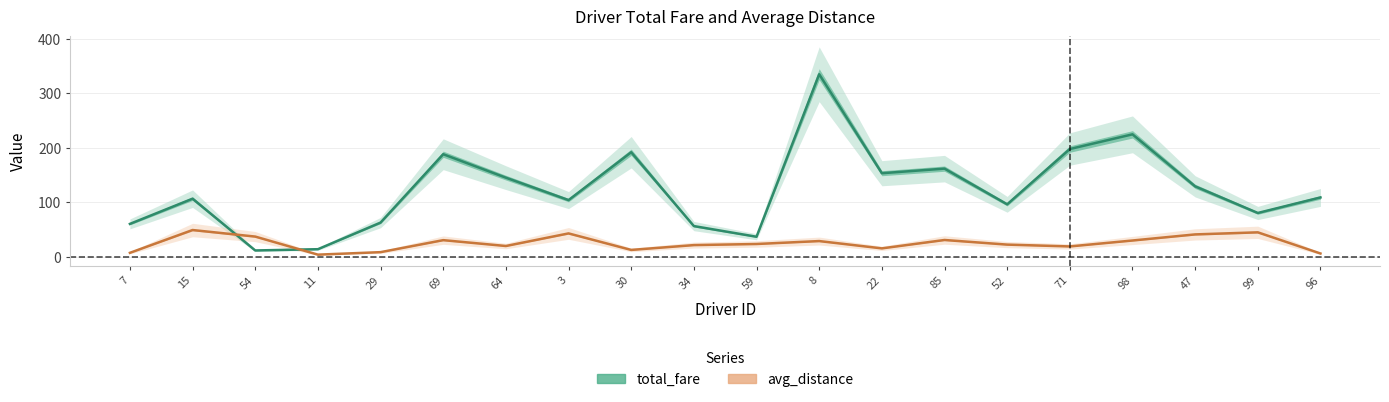

At which category does avg_distance reach its first local valley?

11